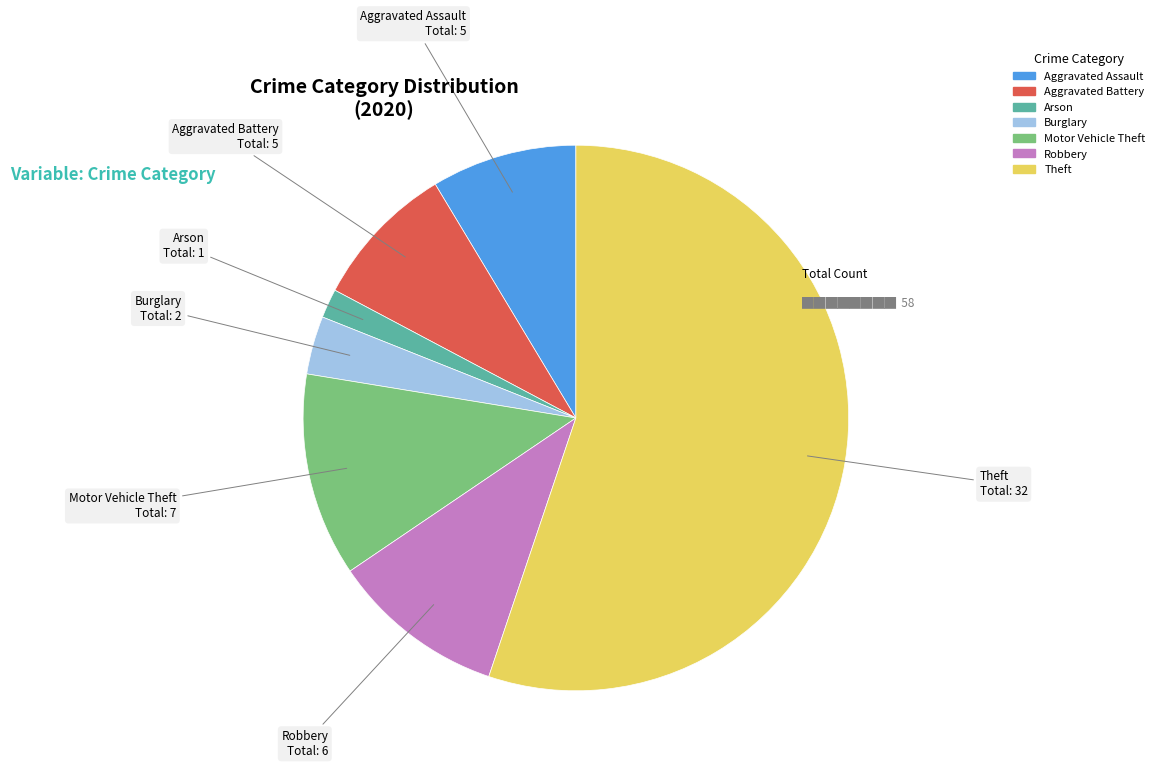

How many slices are in this pie chart?

7